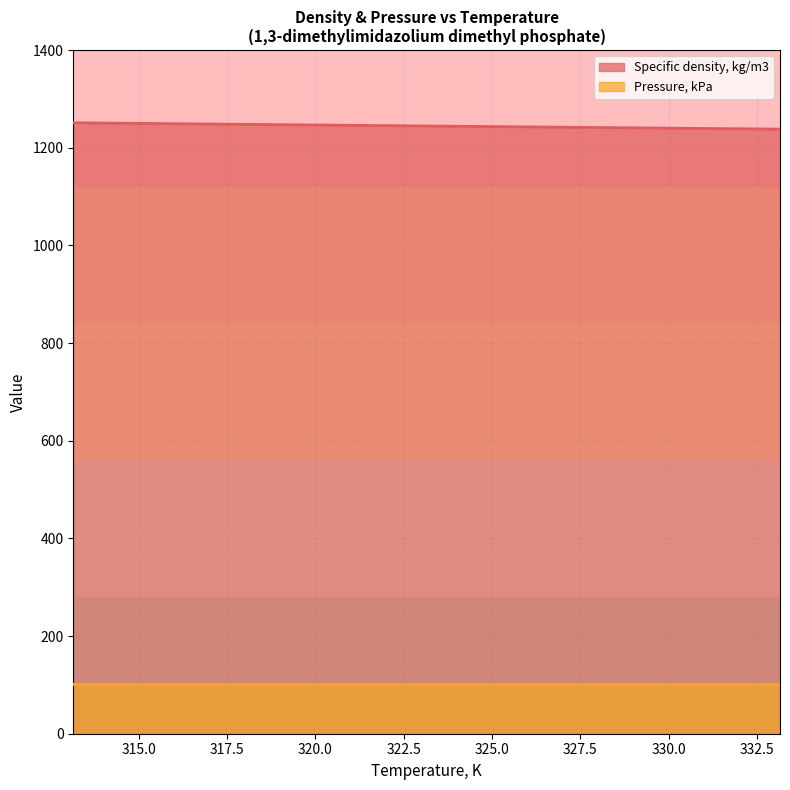

At which label does the data first exceed 1244?

313.15